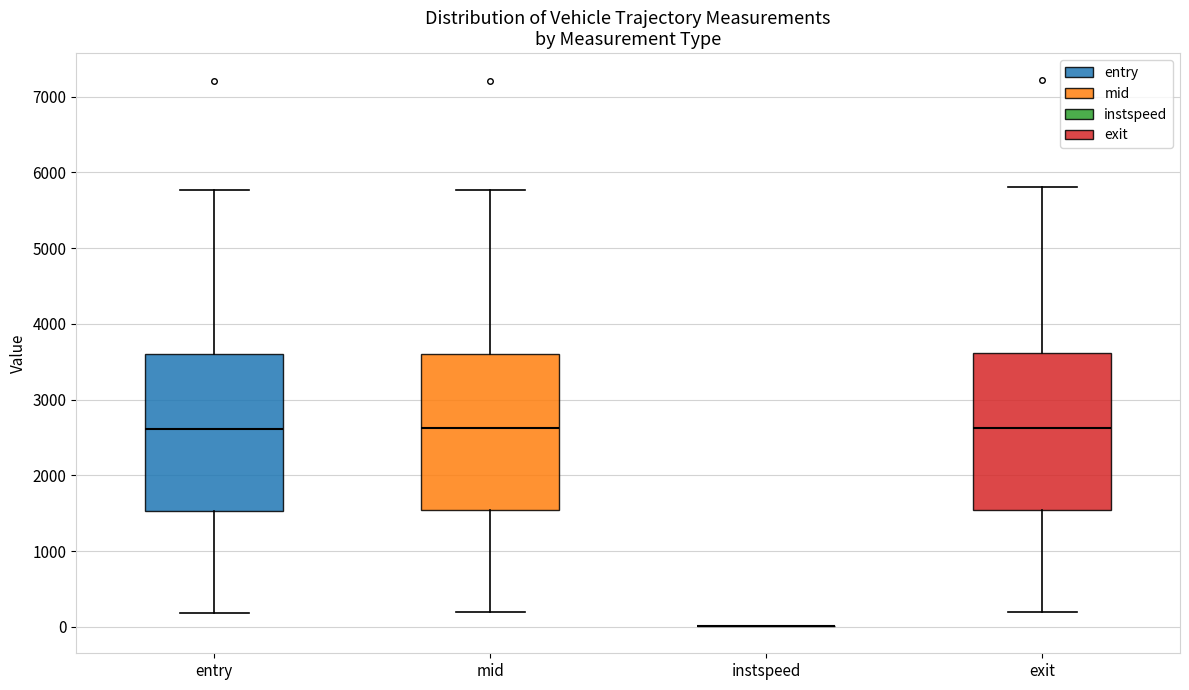

Reading left to right, transcribe this box plot: for each box, give where its median line is, the range the box spans, and where its two whiskers end, as read against the y-axis. The values are not printed on the chart, so give them approximately, as read against the axis.

entry: median 2600, box 1500 to 3600, whiskers 200 to 5800
mid: median 2600, box 1500 to 3600, whiskers 200 to 5800
instspeed: box collapsed to a line at 0, whiskers 0 to 0
exit: median 2600, box 1500 to 3600, whiskers 200 to 5800